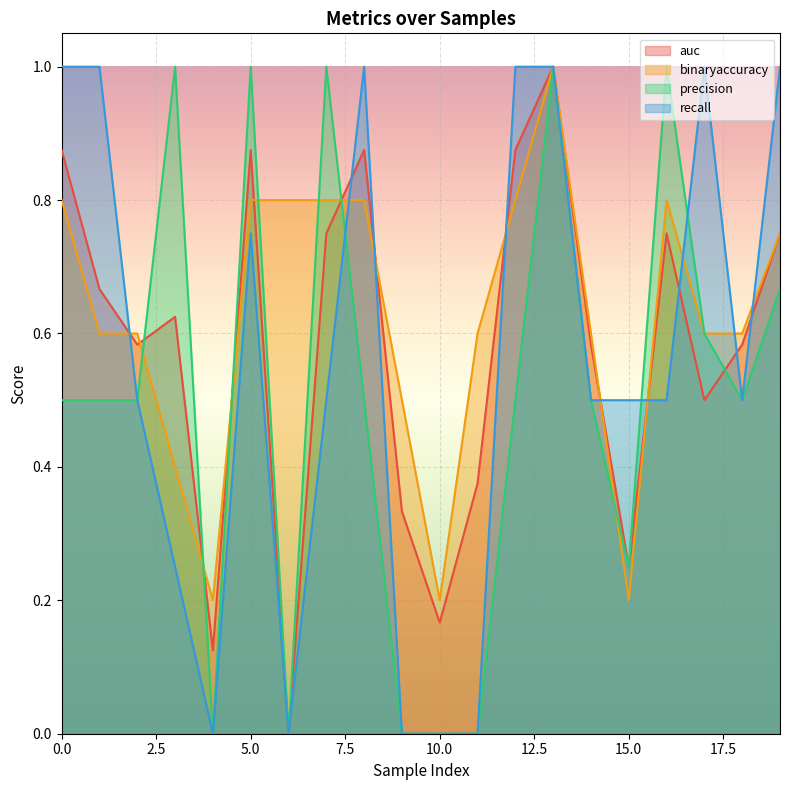

At how many categories does at least one series exceed 0?

20